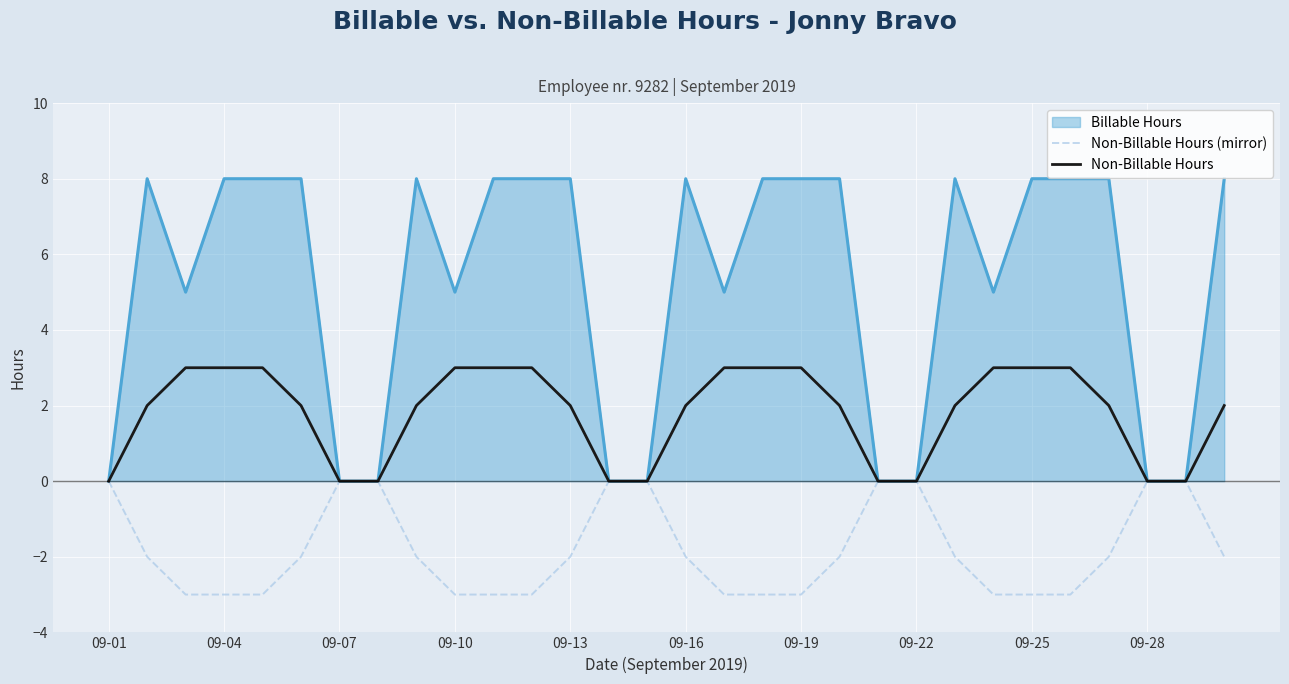

What is the minimum value shown in the chart?

-3